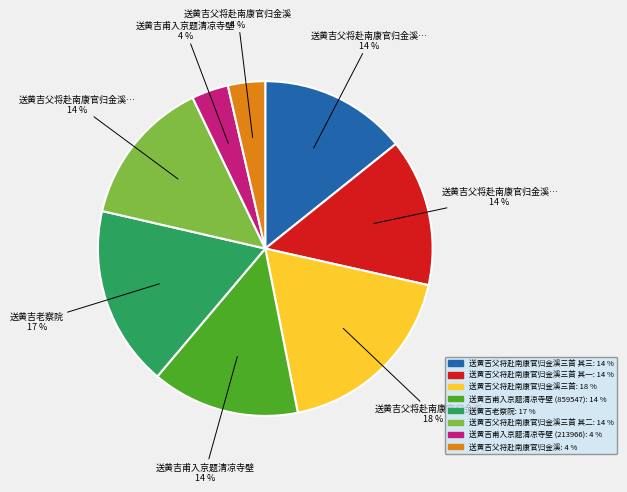

How many segments does this pie chart have?

8